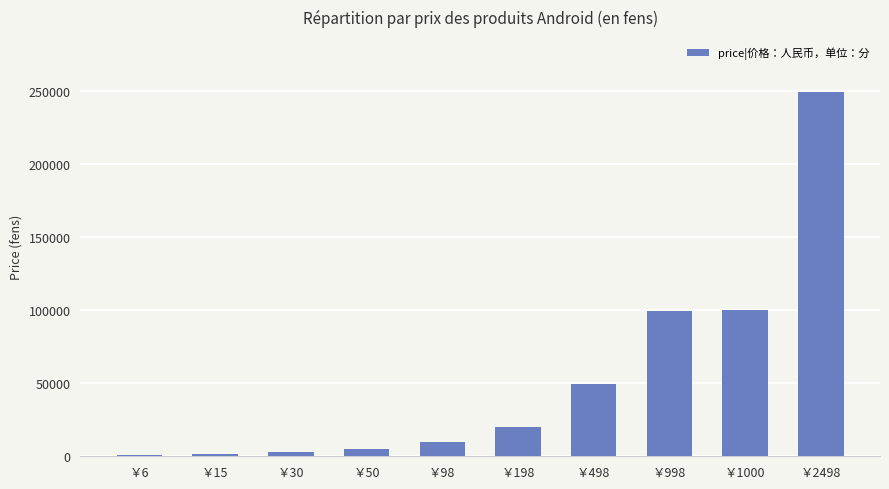

What is the sum of all values?

539100